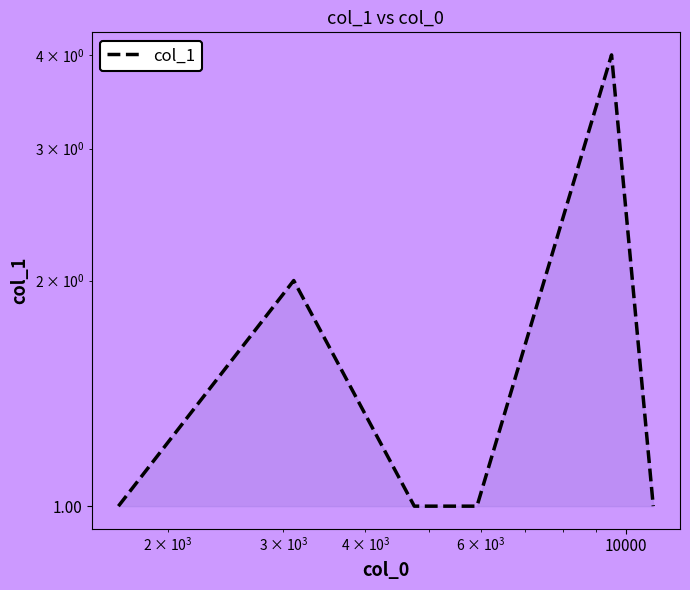

True or false: the data has more than 0 interior local peaks.

True